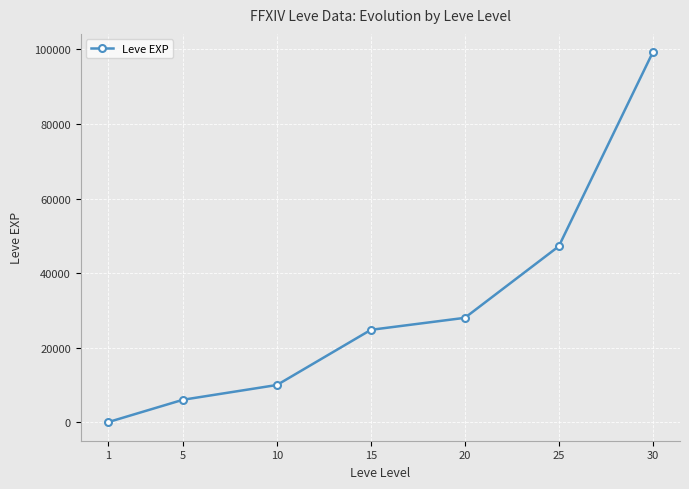

What is the maximum value shown in the chart?

99220